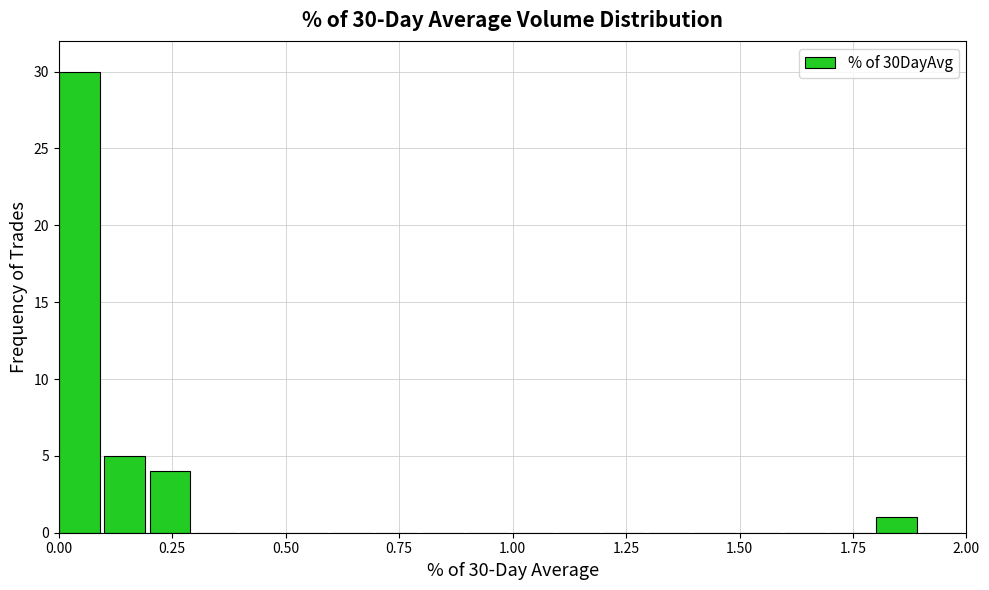

Around what value on the x-axis is the tallest bar? Give the approximate position of its centre, as read against the axis.

0.05